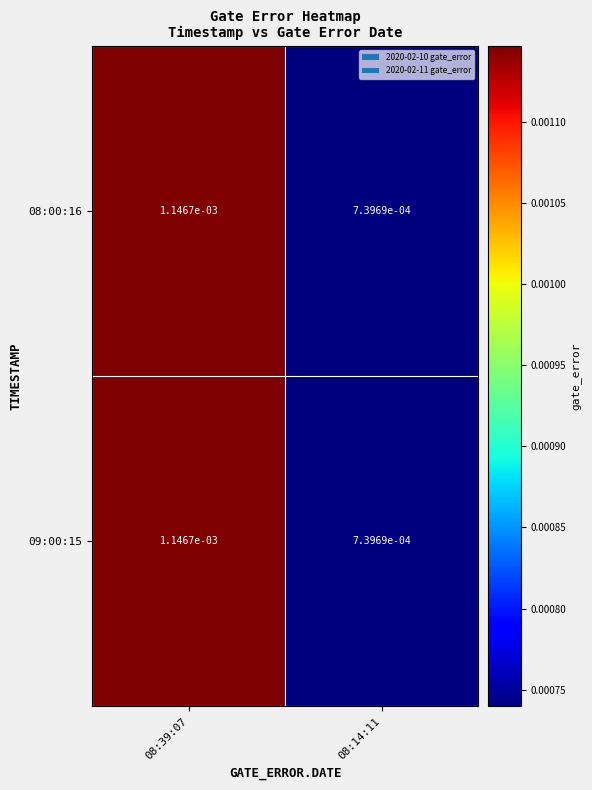

Is the value of 09:00:15 at 08:39:07 greater than the value of 08:00:16 at 08:14:11?

Yes